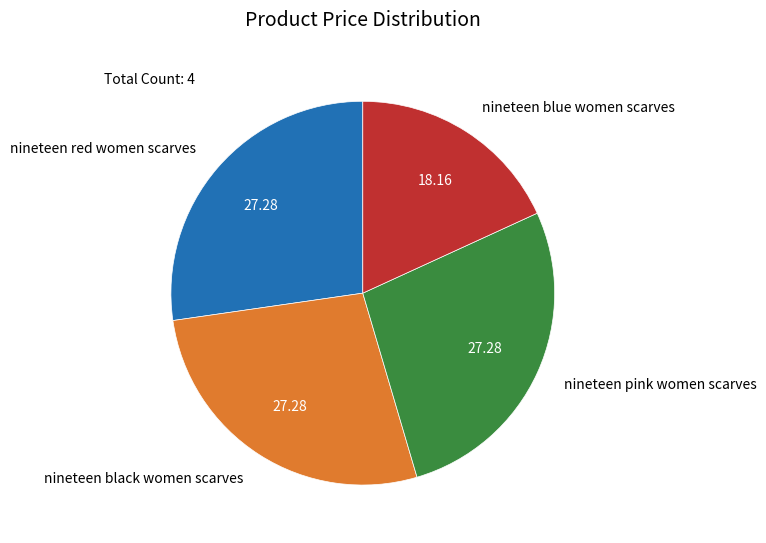

Do nineteen blue women scarves and nineteen red women scarves together represent more than half of the pie?

No